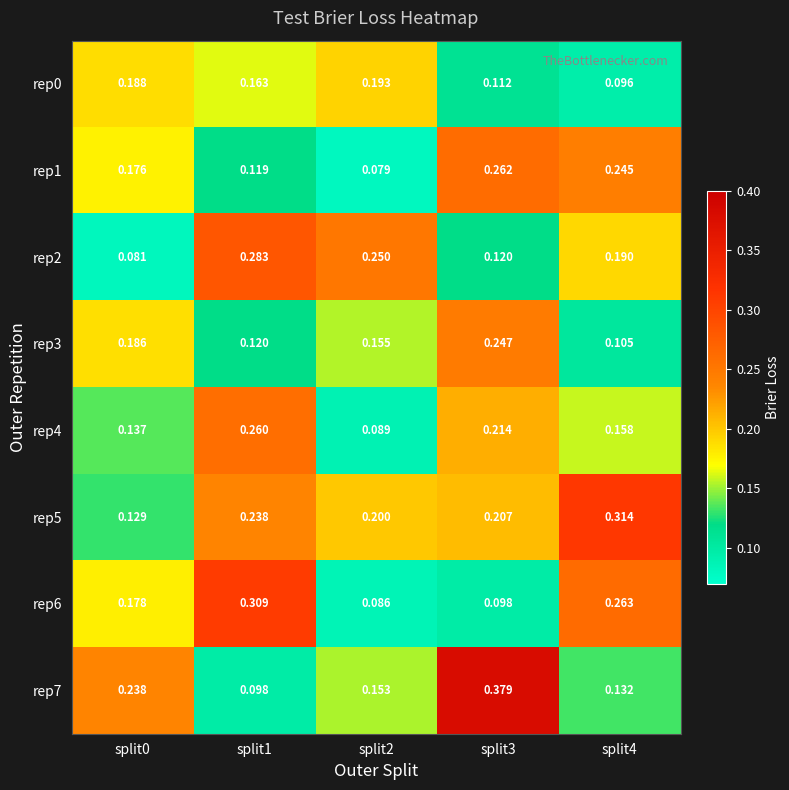

Reading left to right, list all the values displayed in this chart.

rep0: split0=0.2	split1=0.2	split2=0.2	split3=0.1	split4=0.1
rep1: split0=0.2	split1=0.1	split2=0.1	split3=0.3	split4=0.2
rep2: split0=0.1	split1=0.3	split2=0.2	split3=0.1	split4=0.2
rep3: split0=0.2	split1=0.1	split2=0.2	split3=0.2	split4=0.1
rep4: split0=0.1	split1=0.3	split2=0.1	split3=0.2	split4=0.2
rep5: split0=0.1	split1=0.2	split2=0.2	split3=0.2	split4=0.3
rep6: split0=0.2	split1=0.3	split2=0.1	split3=0.1	split4=0.3
rep7: split0=0.2	split1=0.1	split2=0.2	split3=0.4	split4=0.1